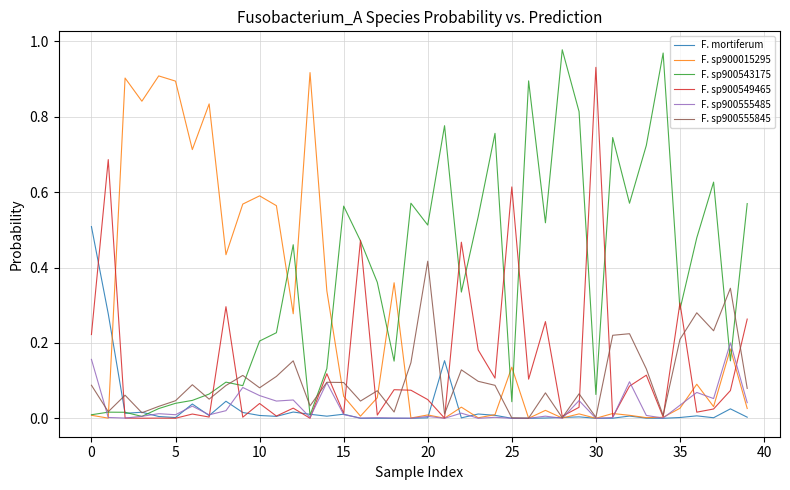

Does the chart display data point markers on the line(s)?

No